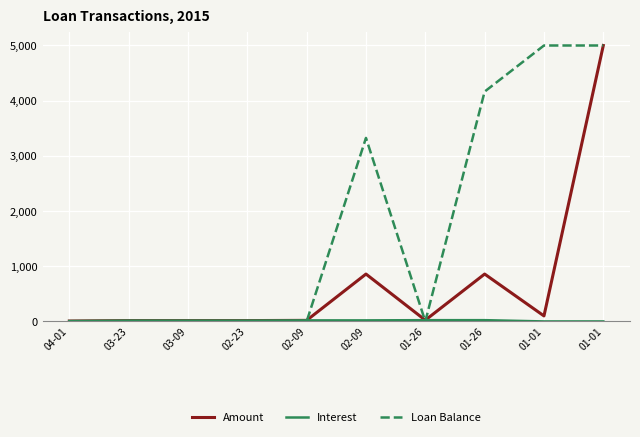

Which category has the lowest value in the Interest series?

01-01